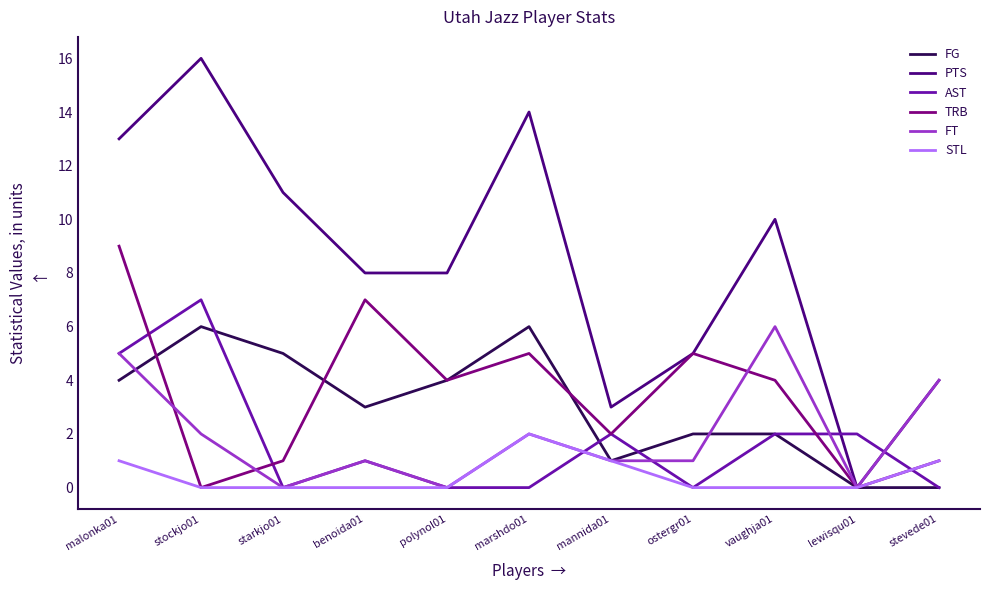

Is it true that PTS equals 6 at stevede01?

False